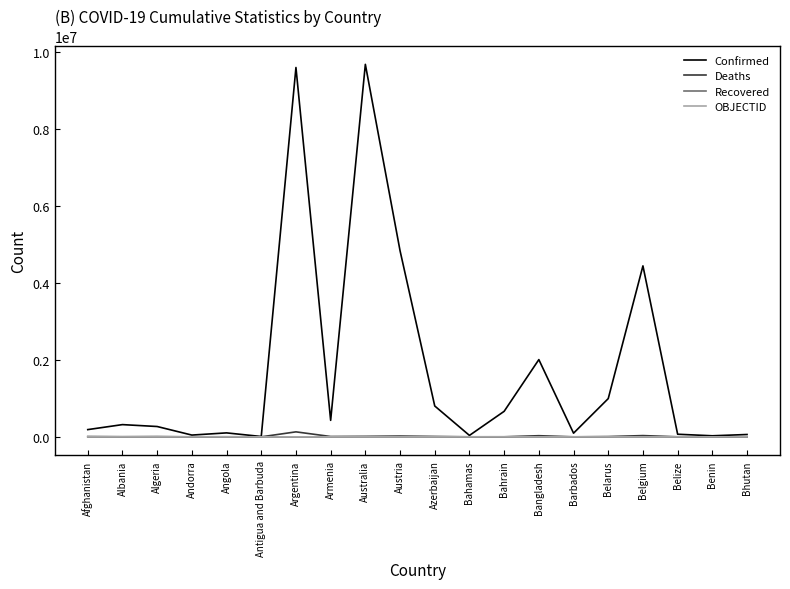

Between Antigua and Barbuda and Bangladesh, which series saw the biggest shift?

Confirmed